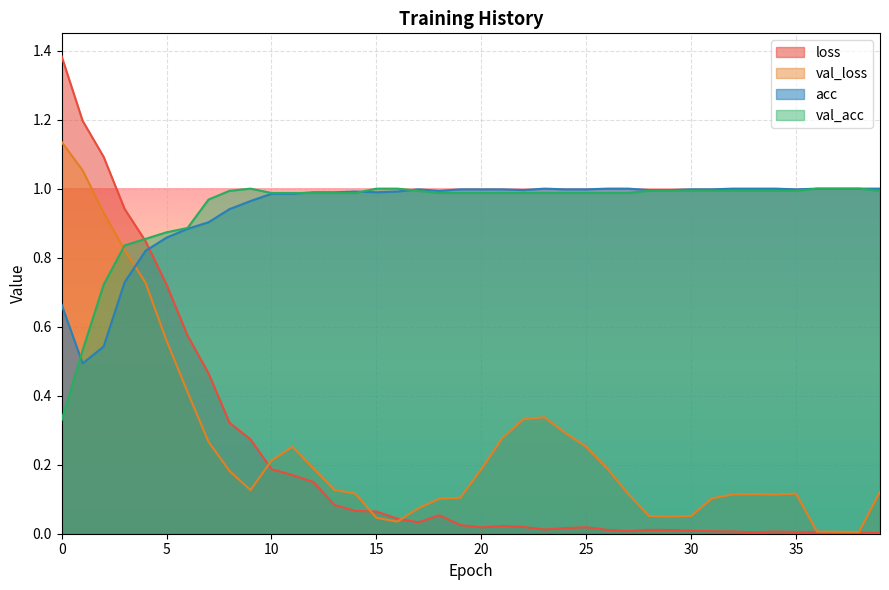

What is the value of the val_acc point at the 27th from the left?

1.0